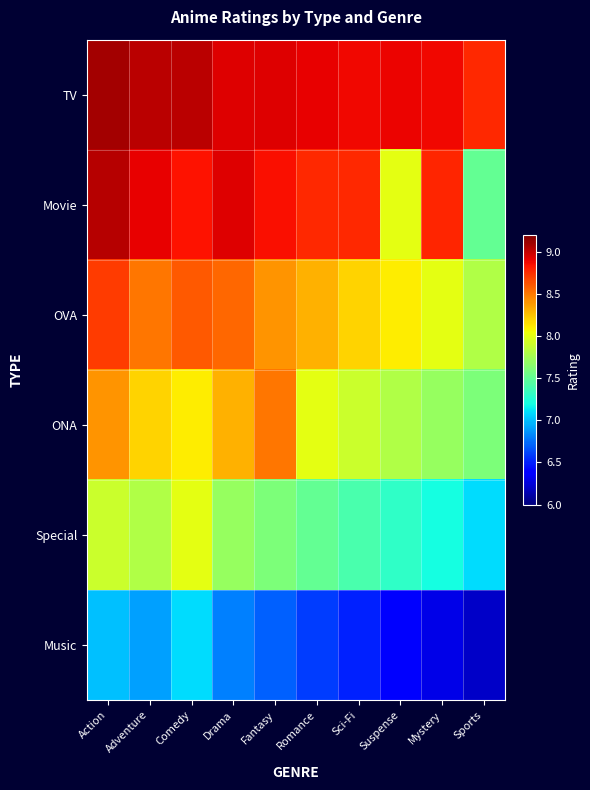

What is the smallest value displayed?

6.2